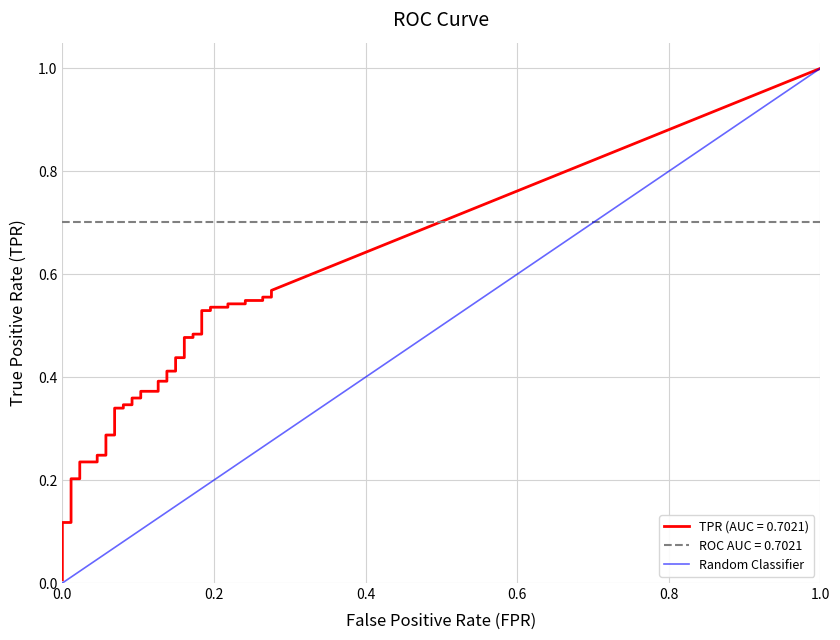

Is this an area chart (filled region under the line)?

No